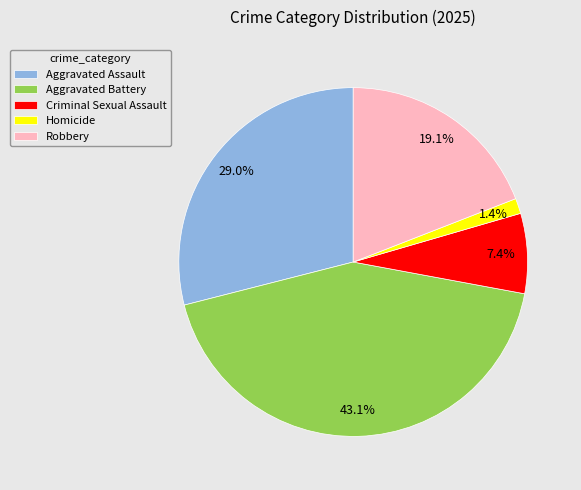

Do Aggravated Battery and Aggravated Assault together represent more than half of the pie?

Yes